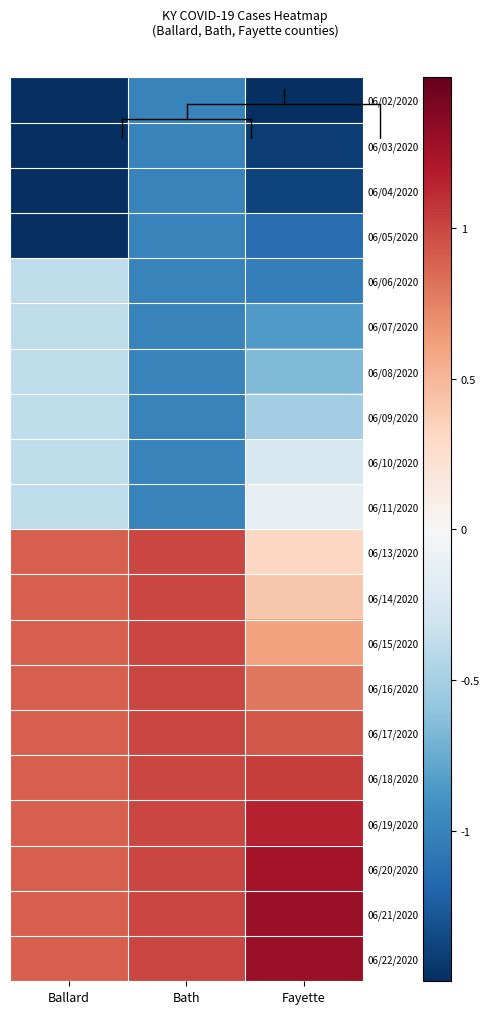

Between Fayette and Bath, which is larger?

Bath